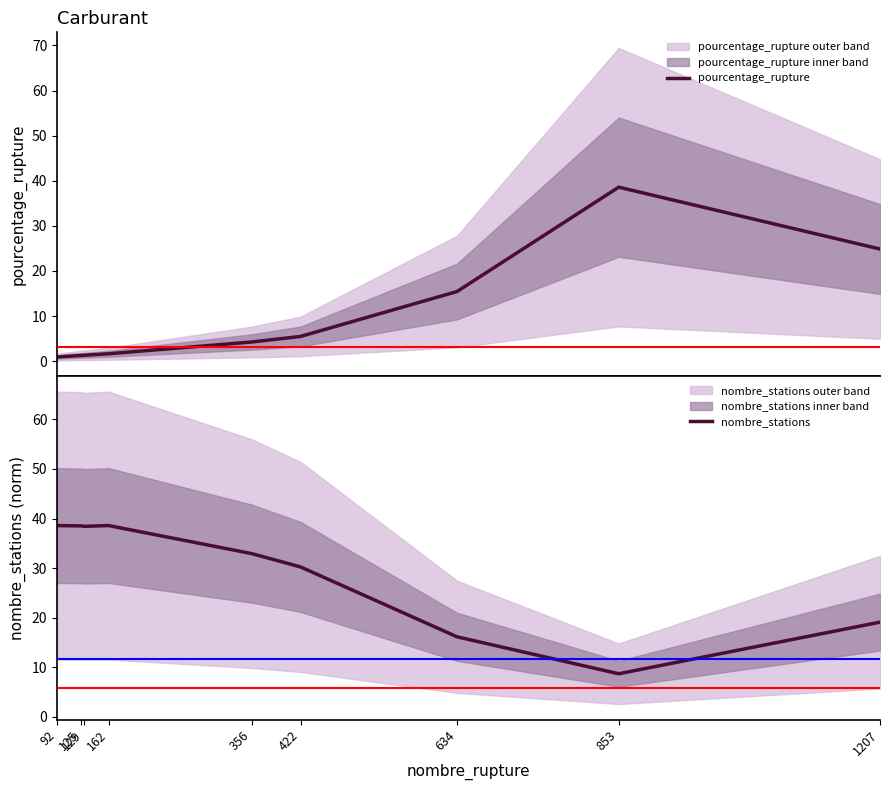

Where does the pourcentage_rupture series first go above 4?

356